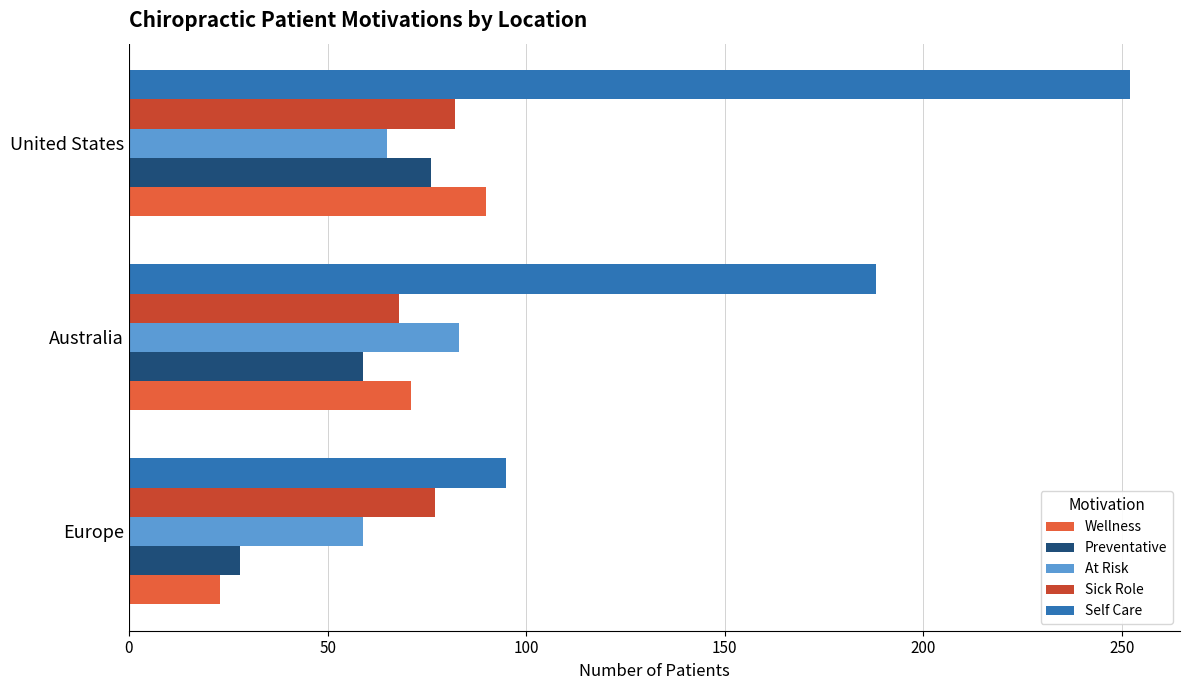

What is the difference between the maximum and minimum values in the Sick Role series?

14